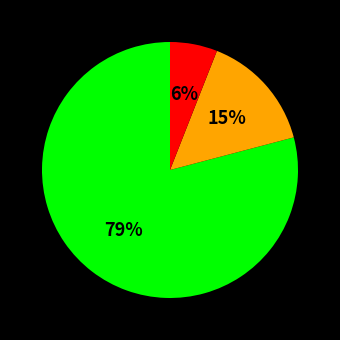

To the nearest percent, what is the average slice percentage?

33%